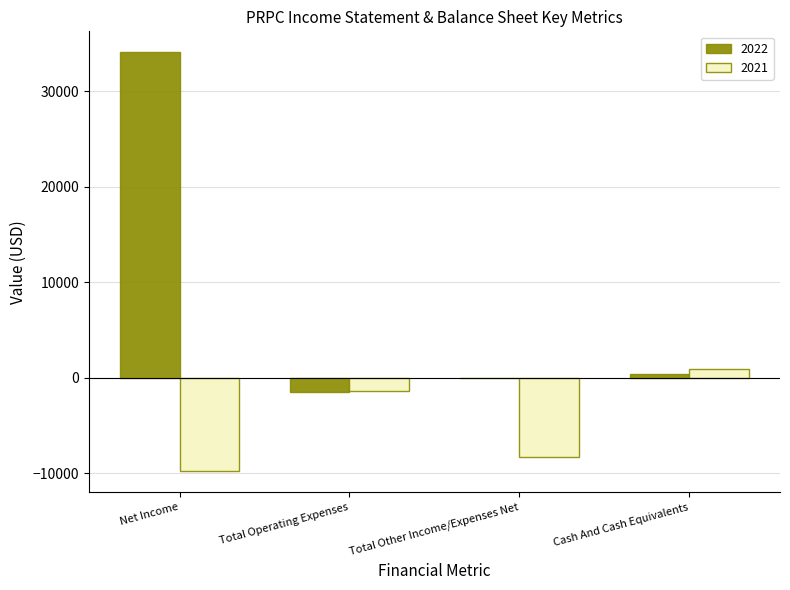

How many series are shown in this chart?

2